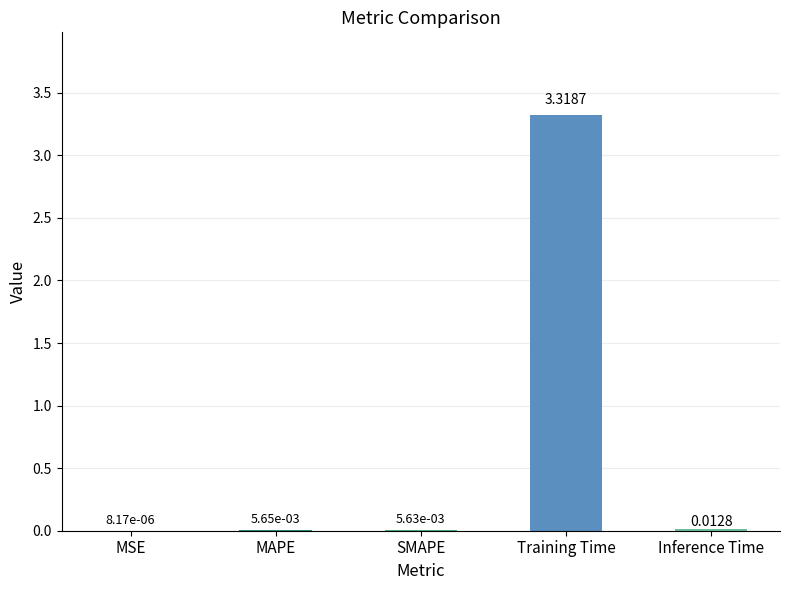

Which category has the highest value across all series?

Training Time